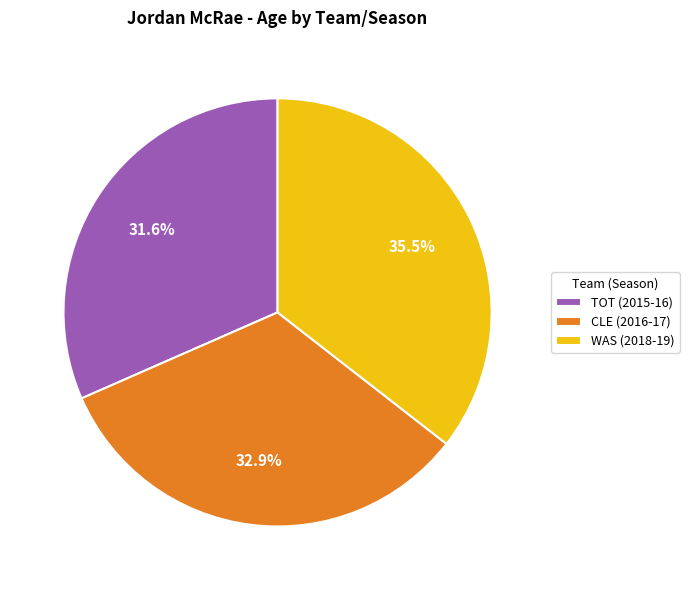

Is CLE (2016-17) the majority of the pie?

No